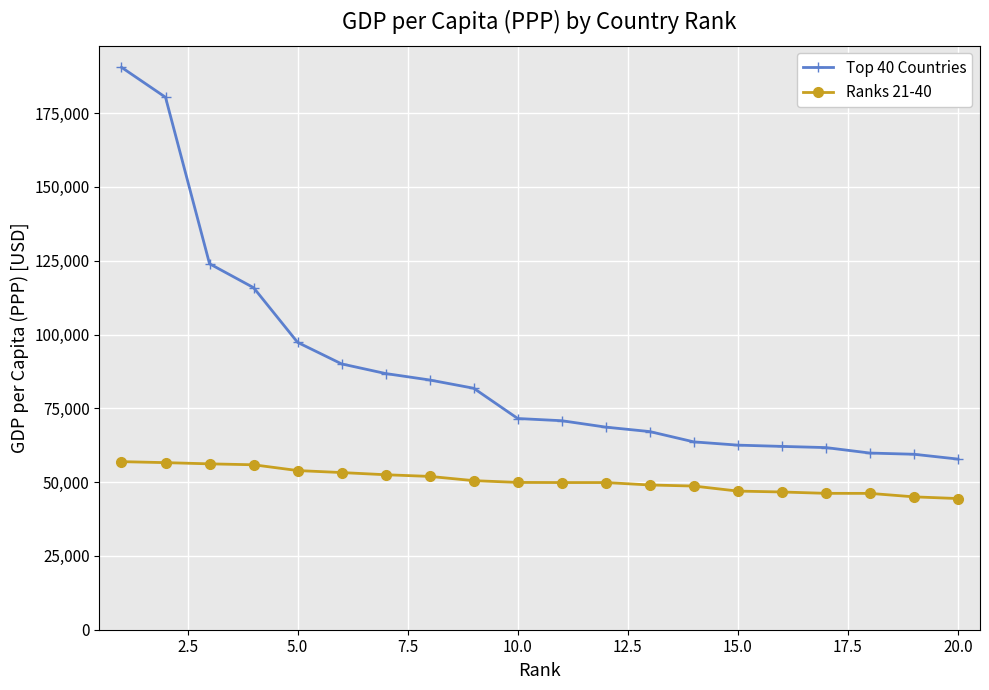

Which series has the widest spread of values?

Top 40 Countries